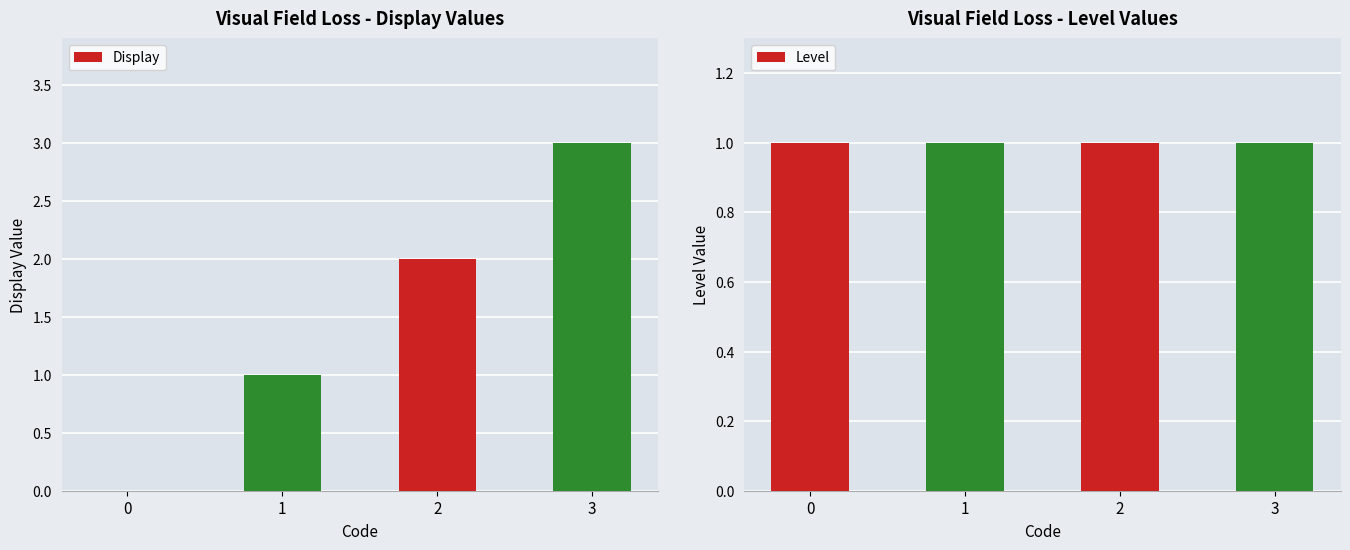

List the labels in order of Level value, largest first.

0, 1, 2, 3